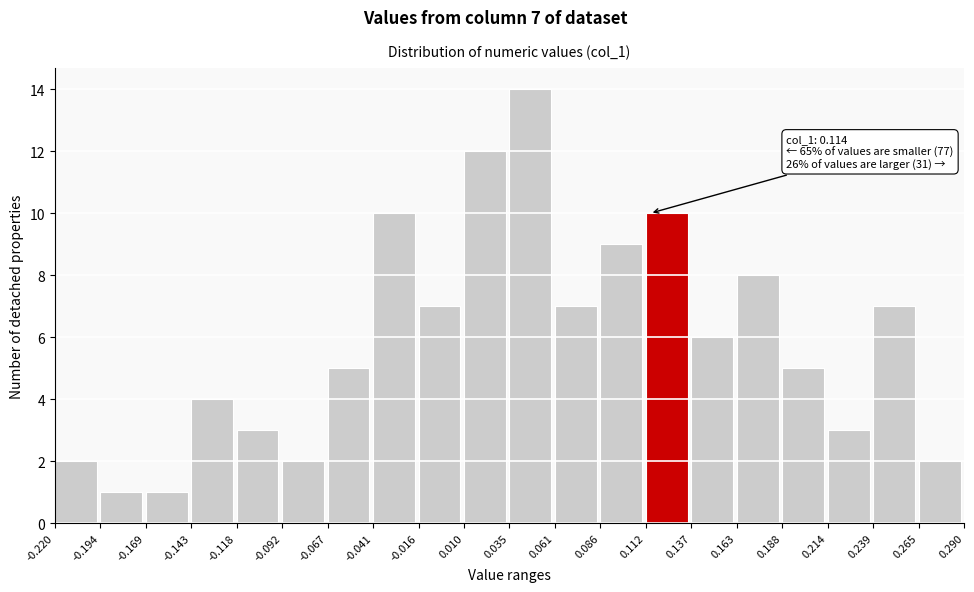

Which range on the x-axis has the tallest bar?

0.035 to 0.061